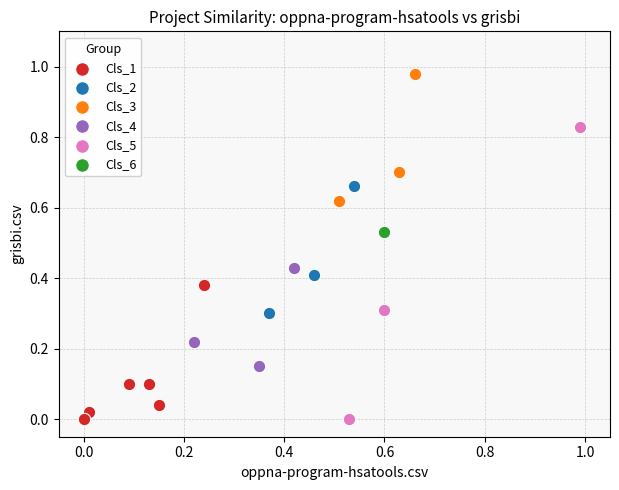

Which series contains the highest Y value?

Cls_3